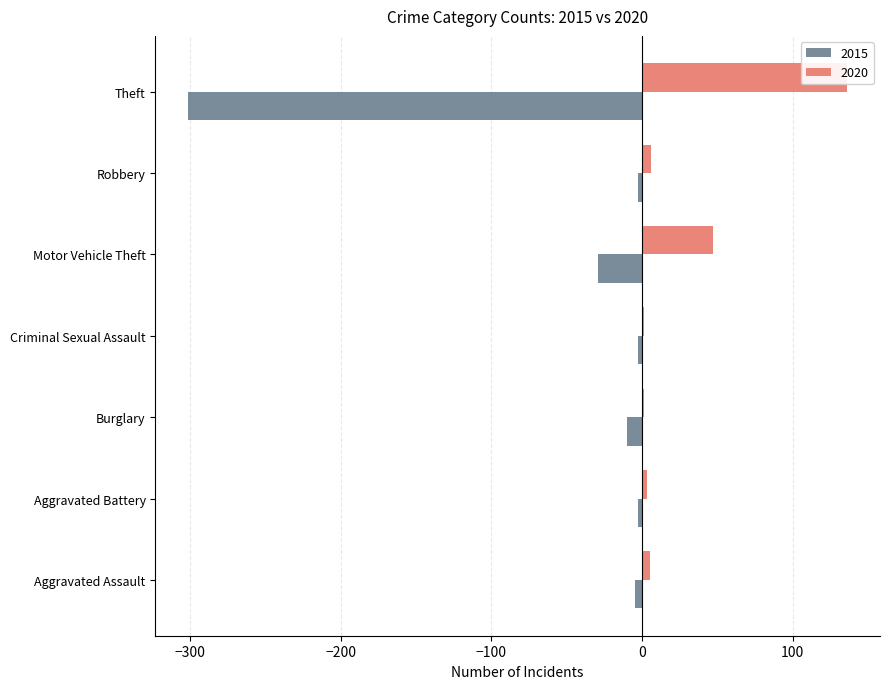

Is it true that 2015 equals -29 at Motor Vehicle Theft?

True